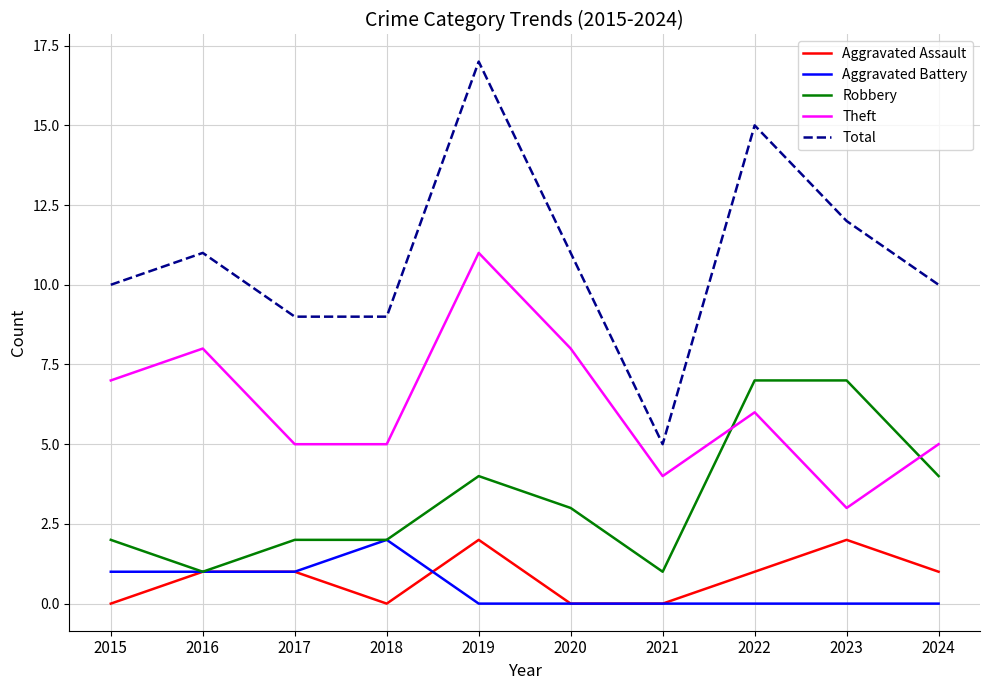

What is the approximate value of Theft at 2020?

8